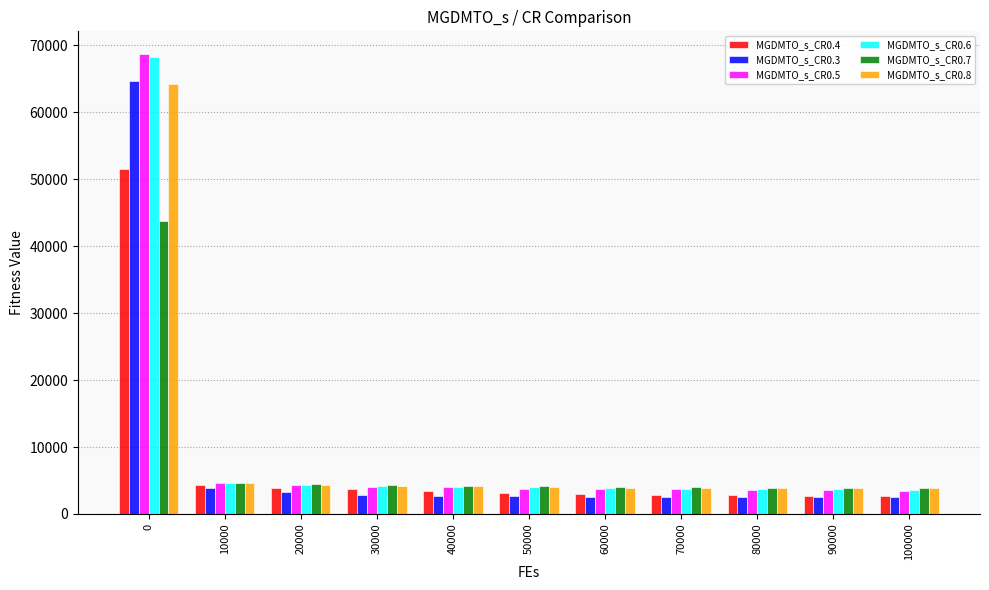

What are all the series names shown in the legend?

MGDMTO_s_CR0.4, MGDMTO_s_CR0.3, MGDMTO_s_CR0.5, MGDMTO_s_CR0.6, MGDMTO_s_CR0.7, MGDMTO_s_CR0.8